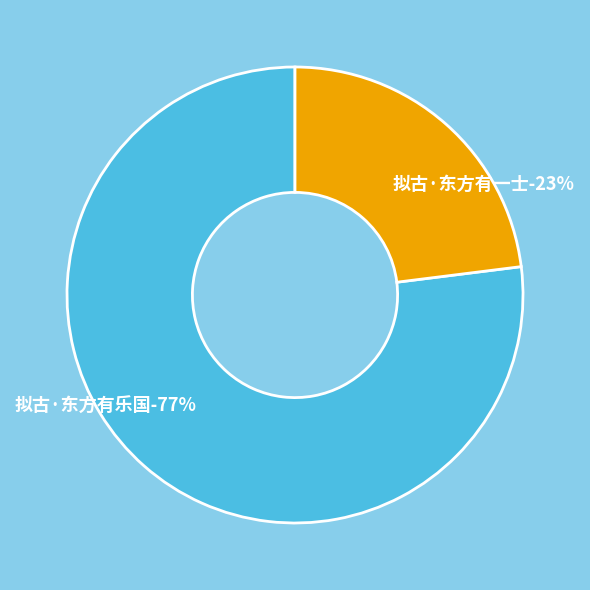

What is the largest slice in the pie chart?

拟古·东方有乐国